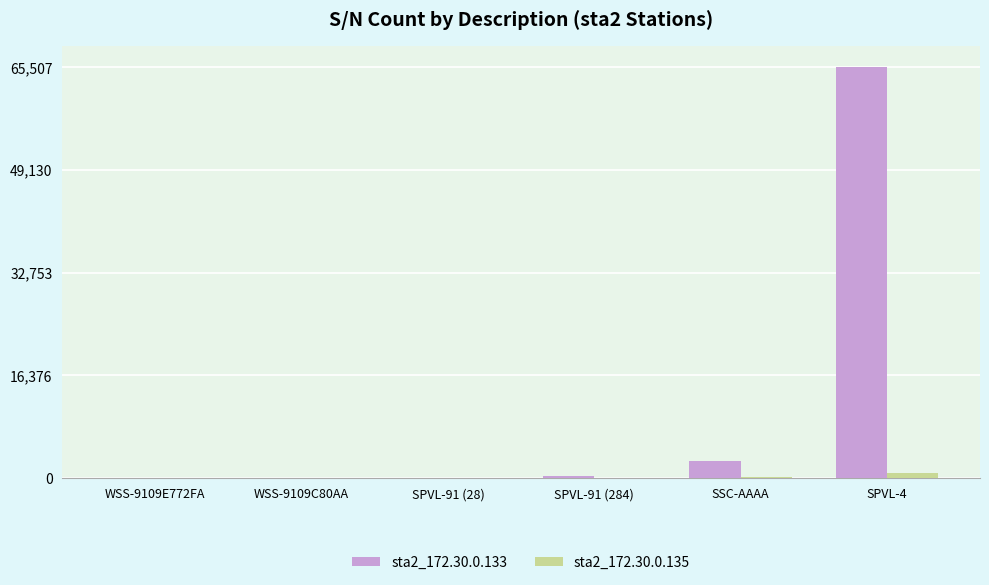

Is the value of sta2_172.30.0.133 at SSC-AAAA greater than the value of sta2_172.30.0.135 at SPVL-91 (284)?

Yes